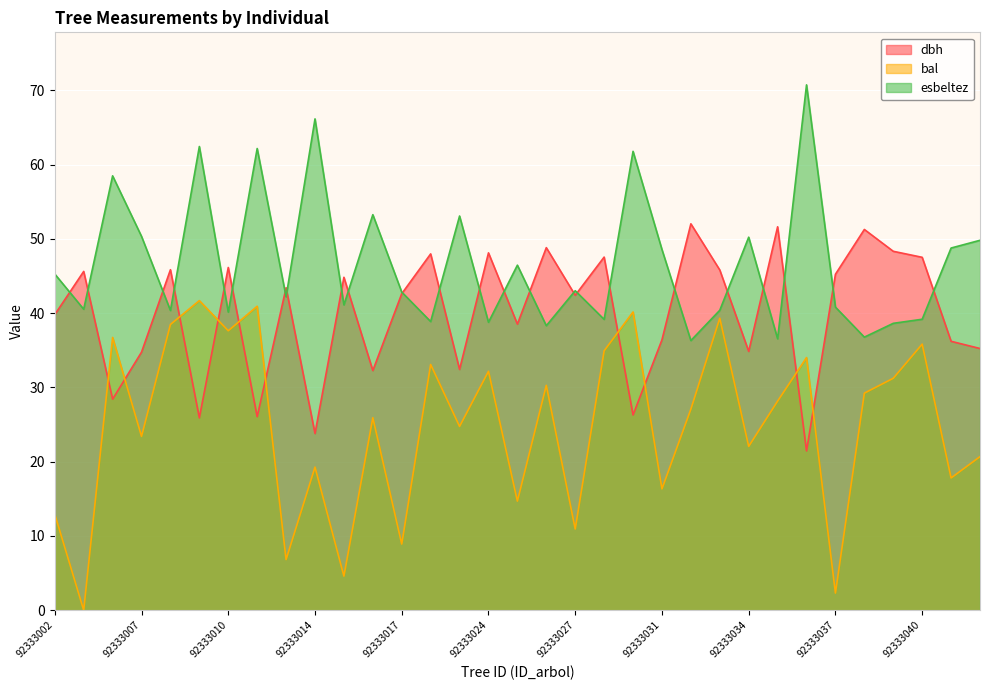

Reading right to left, transcribe all the data shown in this chart.

dbh: 92333042=35.2	92333041=36.2	92333040=47.5	92333039=48.3	92333038=51.3	92333037=45.2	92333036=21.4	92333035=51.6	92333034=34.9	92333033=45.8	92333032=52.0	92333031=36.4	92333030=26.3	92333028=47.5	92333027=42.4	92333026=48.8	92333025=38.5	92333024=48.1	92333019=32.4	92333018=48.0	92333017=42.6	92333016=32.3	92333015=44.8	92333014=23.8	92333013=43.4	92333012=26.1	92333010=46.1	92333009=25.9	92333008=45.9	92333007=34.8	92333006=28.4	92333003=45.6	92333002=39.8
bal: 92333042=20.7	92333041=17.8	92333040=35.8	92333039=31.2	92333038=29.2	92333037=2.3	92333036=34.0	92333035=28.2	92333034=22.1	92333033=39.3	92333032=27.1	92333031=16.3	92333030=40.2	92333028=34.9	92333027=10.9	92333026=30.3	92333025=14.7	92333024=32.2	92333019=24.8	92333018=33.1	92333017=8.9	92333016=25.9	92333015=4.6	92333014=19.3	92333013=6.8	92333012=40.9	92333010=37.6	92333009=41.7	92333008=38.5	92333007=23.4	92333006=36.7	92333003=0.0	92333002=12.9
esbeltez: 92333042=49.8	92333041=48.8	92333040=39.2	92333039=38.6	92333038=36.8	92333037=40.8	92333036=70.7	92333035=36.5	92333034=50.2	92333033=40.4	92333032=36.3	92333031=48.6	92333030=61.8	92333028=39.2	92333027=43.0	92333026=38.3	92333025=46.5	92333024=38.8	92333019=53.1	92333018=38.9	92333017=42.8	92333016=53.3	92333015=41.1	92333014=66.2	92333013=42.2	92333012=62.2	92333010=40.1	92333009=62.4	92333008=40.4	92333007=50.3	92333006=58.5	92333003=40.5	92333002=45.3